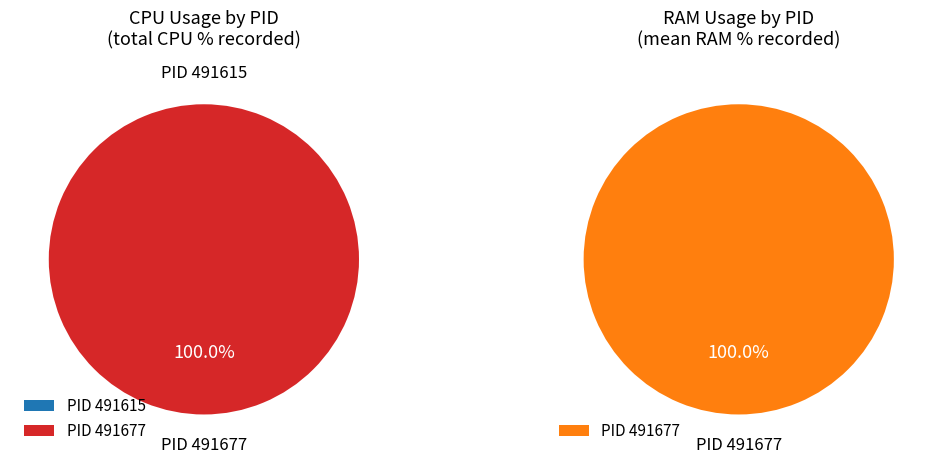

Count the number of slices in the pie.

2